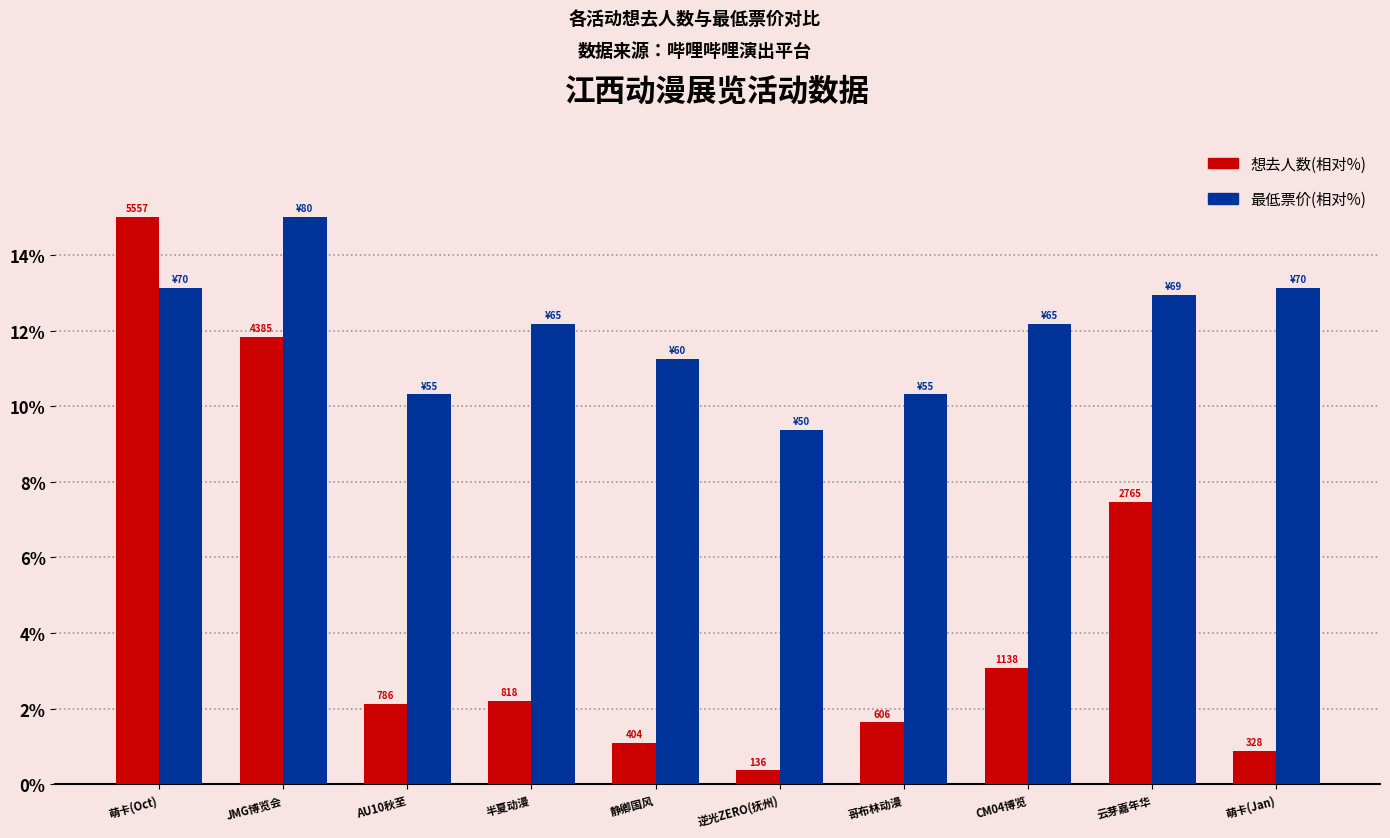

What are all the series names shown in the legend?

想去人数(相对%), 最低票价(相对%)